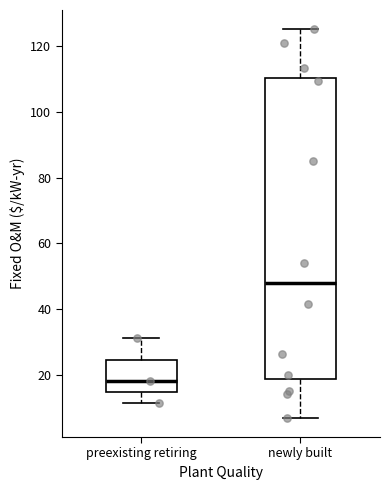

Where does the upper whisker of the box for preexisting retiring end on the y-axis? The values are not printed on the chart, so give them approximately, as read against the axis.

32